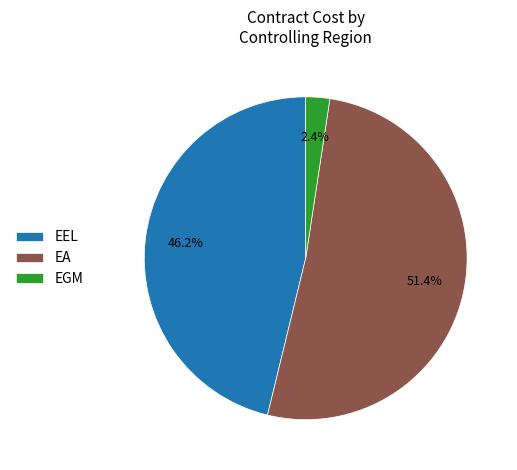

What percentage is the EA slice, to the nearest percent?

51%